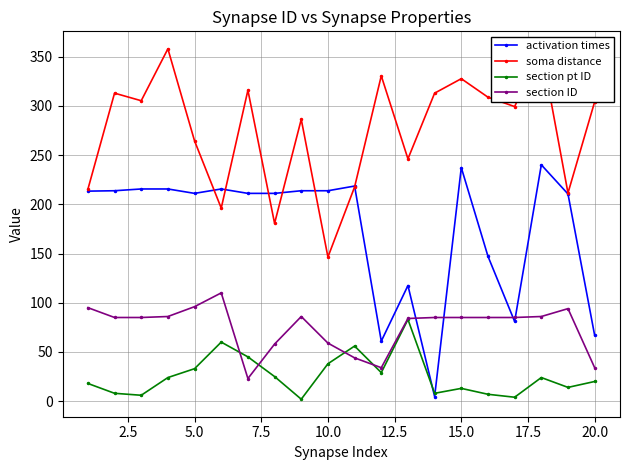

True or false: activation times has a value of 408.4 at 15.0.

False